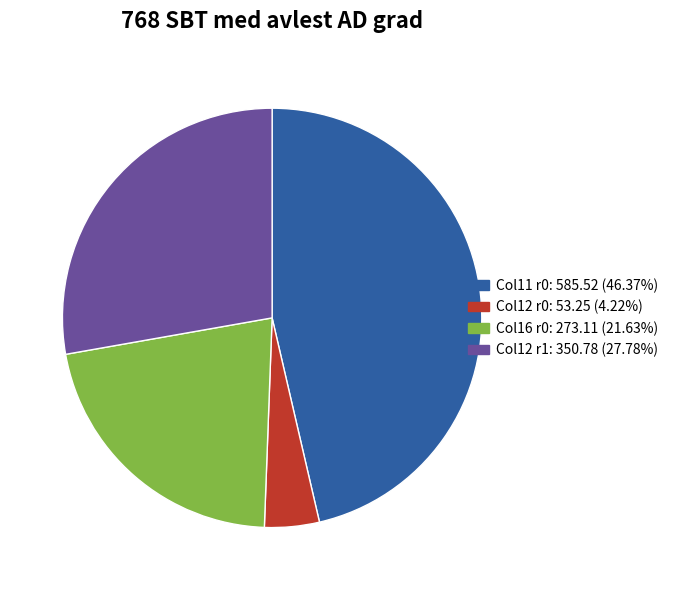

Combined, do Col12 r1: 350.78 (27.78%) and Col12 r0: 53.25 (4.22%) account for over 50%?

No